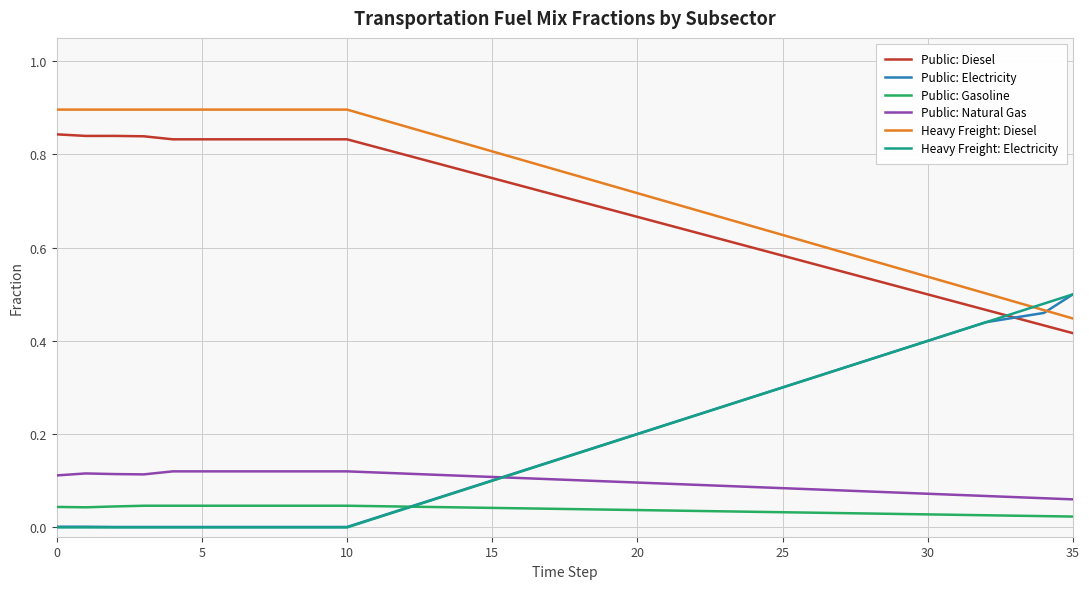

Which series has the widest spread of values?

Heavy Freight: Electricity